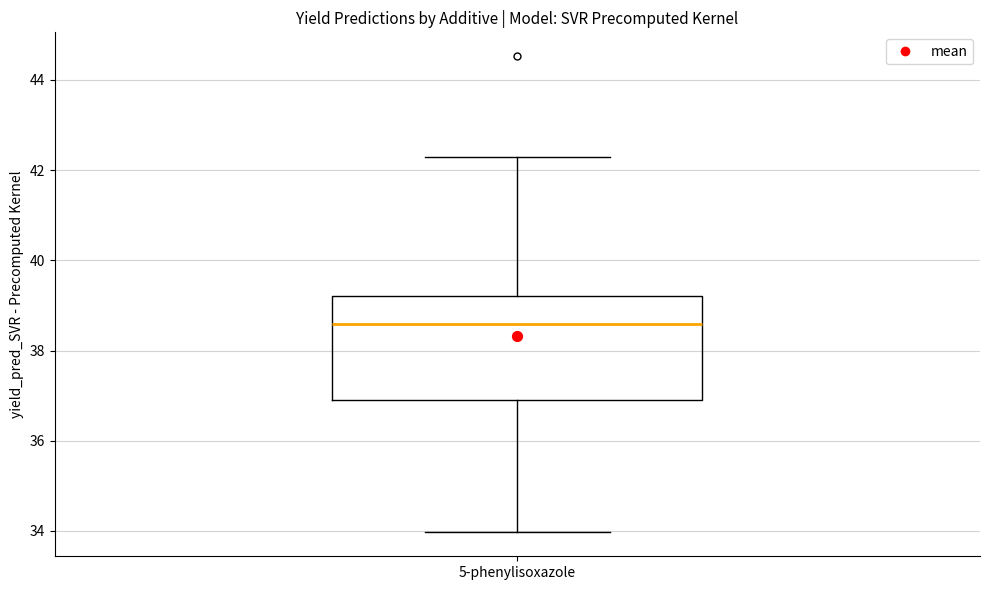

Transcribe this box plot: give where the median line is, the range the box spans, and where the two whiskers end, as read against the y-axis. The values are not printed on the chart, so give them approximately, as read against the axis.

median 38.6, box 37.0 to 39.2, whiskers 34.0 to 42.2